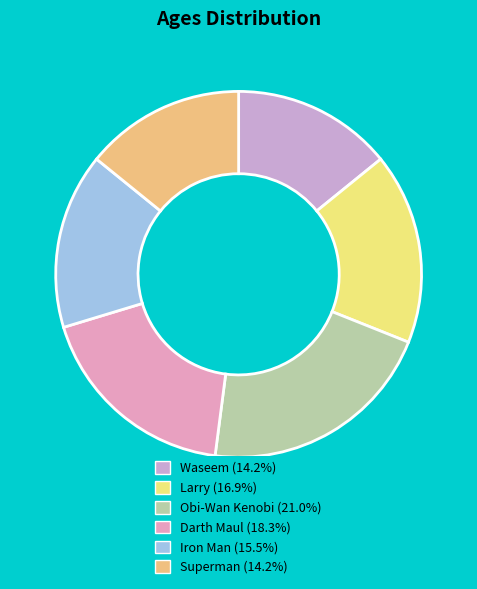

How many segments does this pie chart have?

6